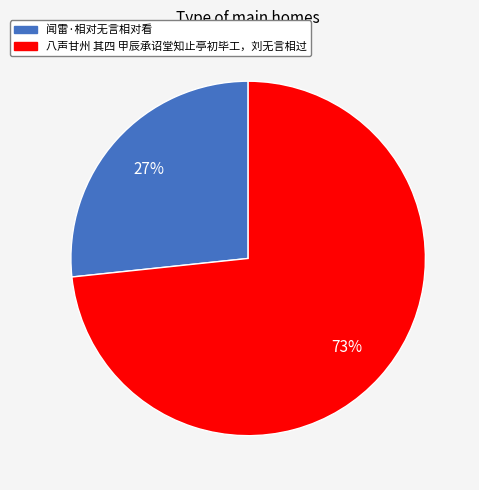

How many slices are in this pie chart?

2